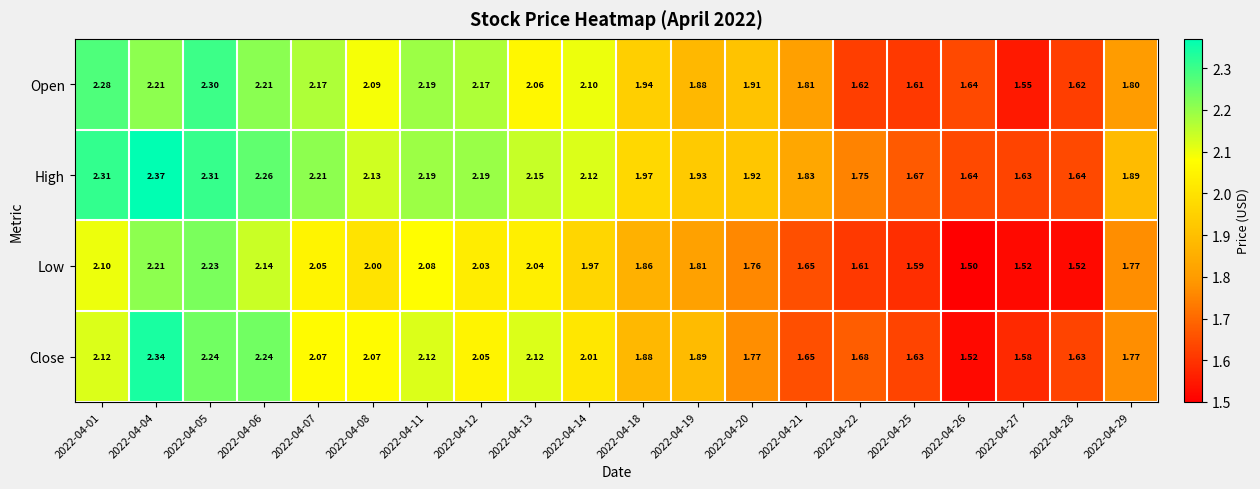

Which series has the widest spread of values?

Close